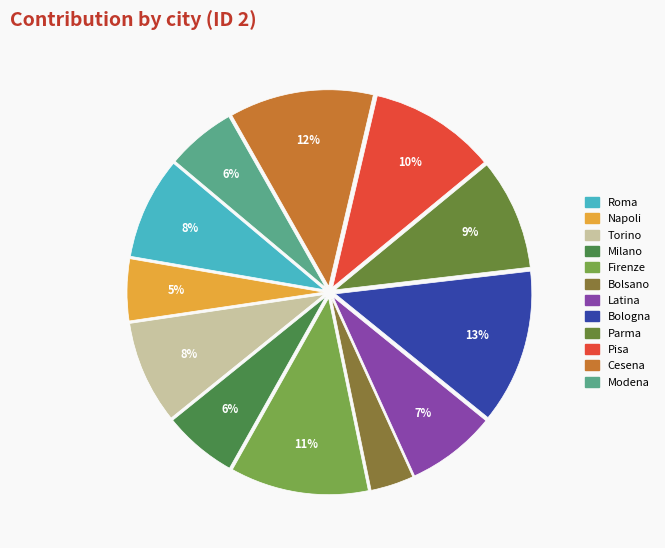

Which slice is the largest?

Bologna